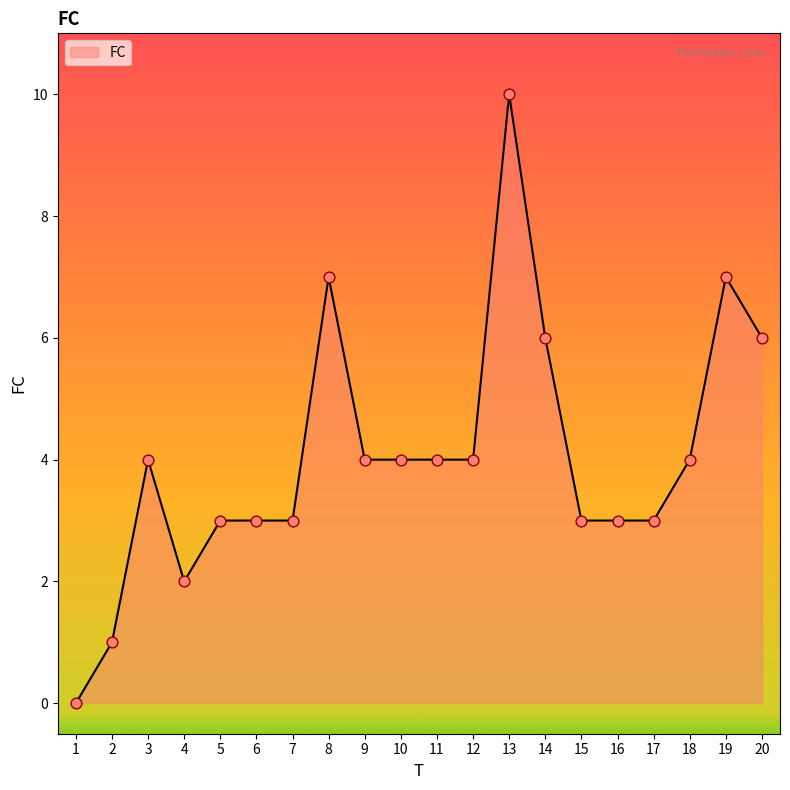

What is the change in value from 1 to 10?

+4